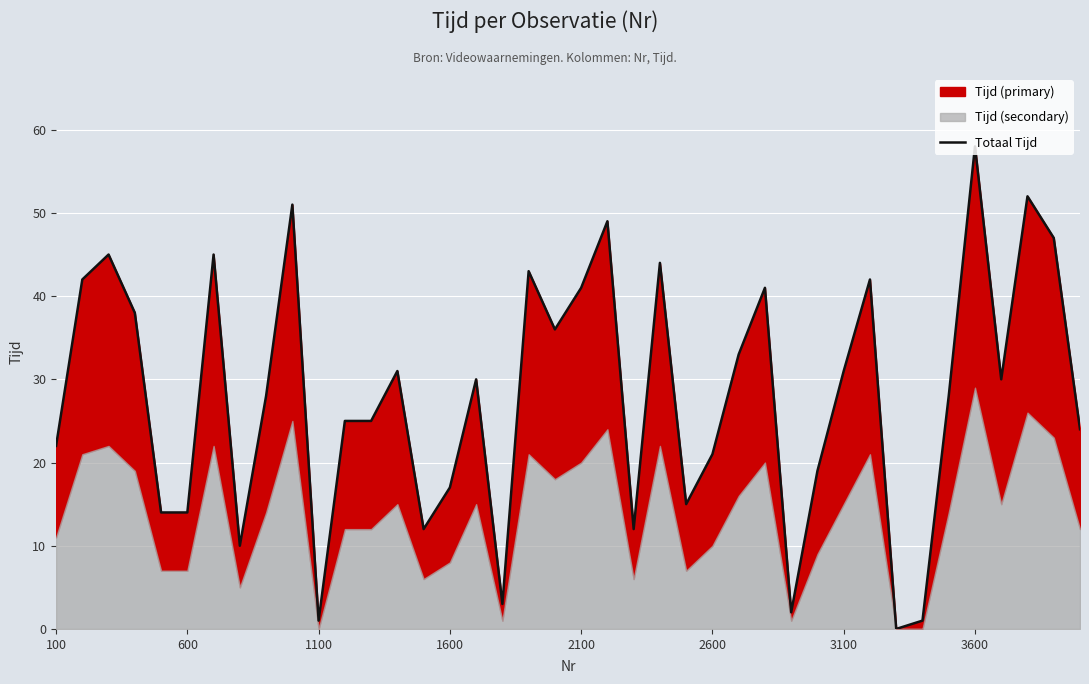

How many values exceed 30?

18